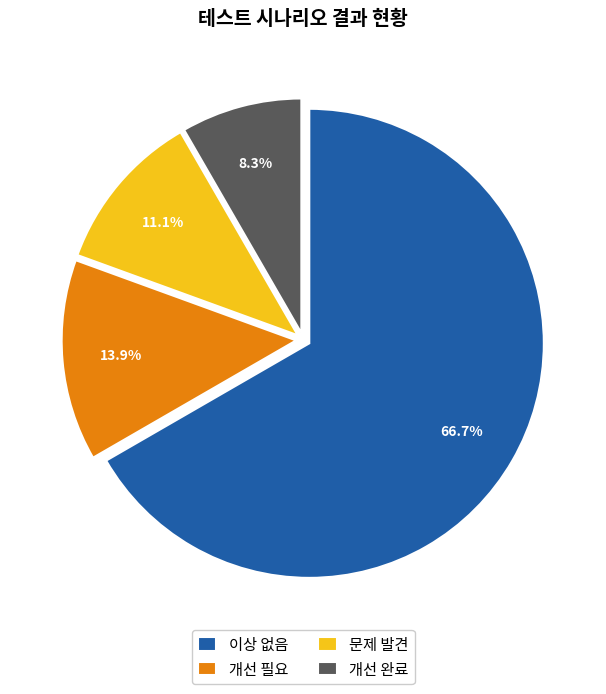

Which slice is the largest?

이상 없음